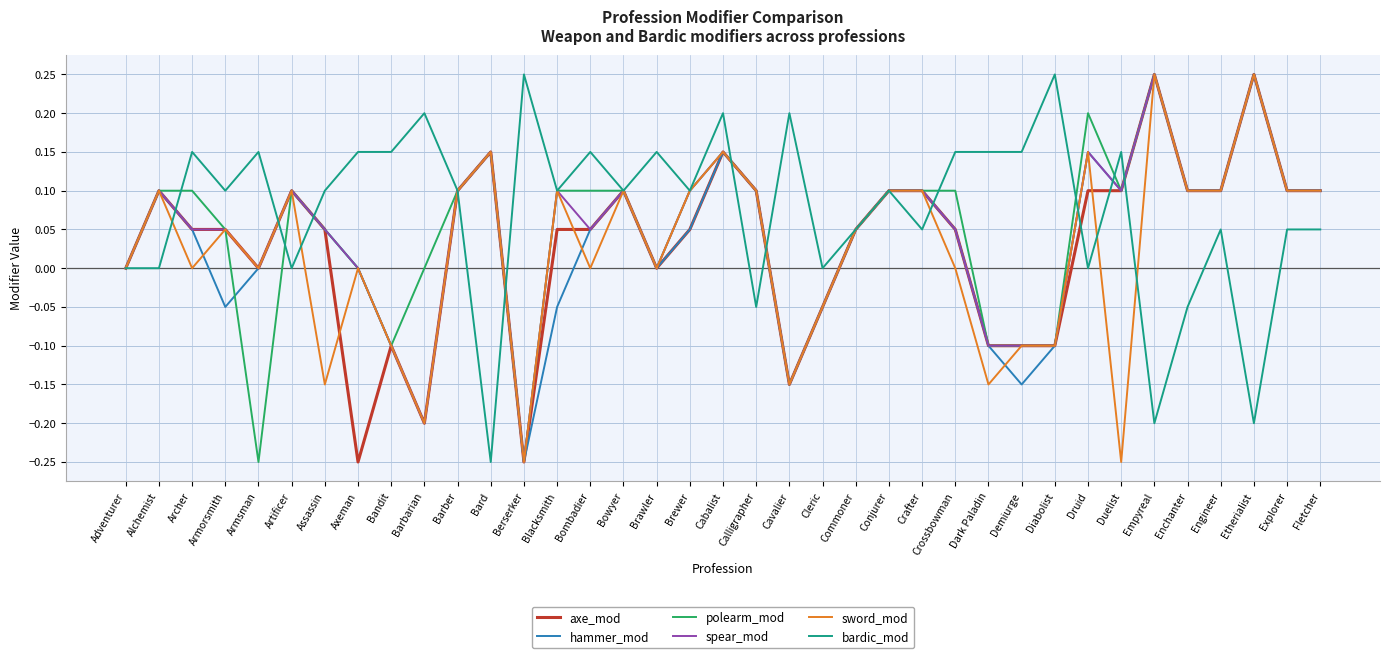

The value of axe_mod at Empyreal is 0.2. True or false?

True